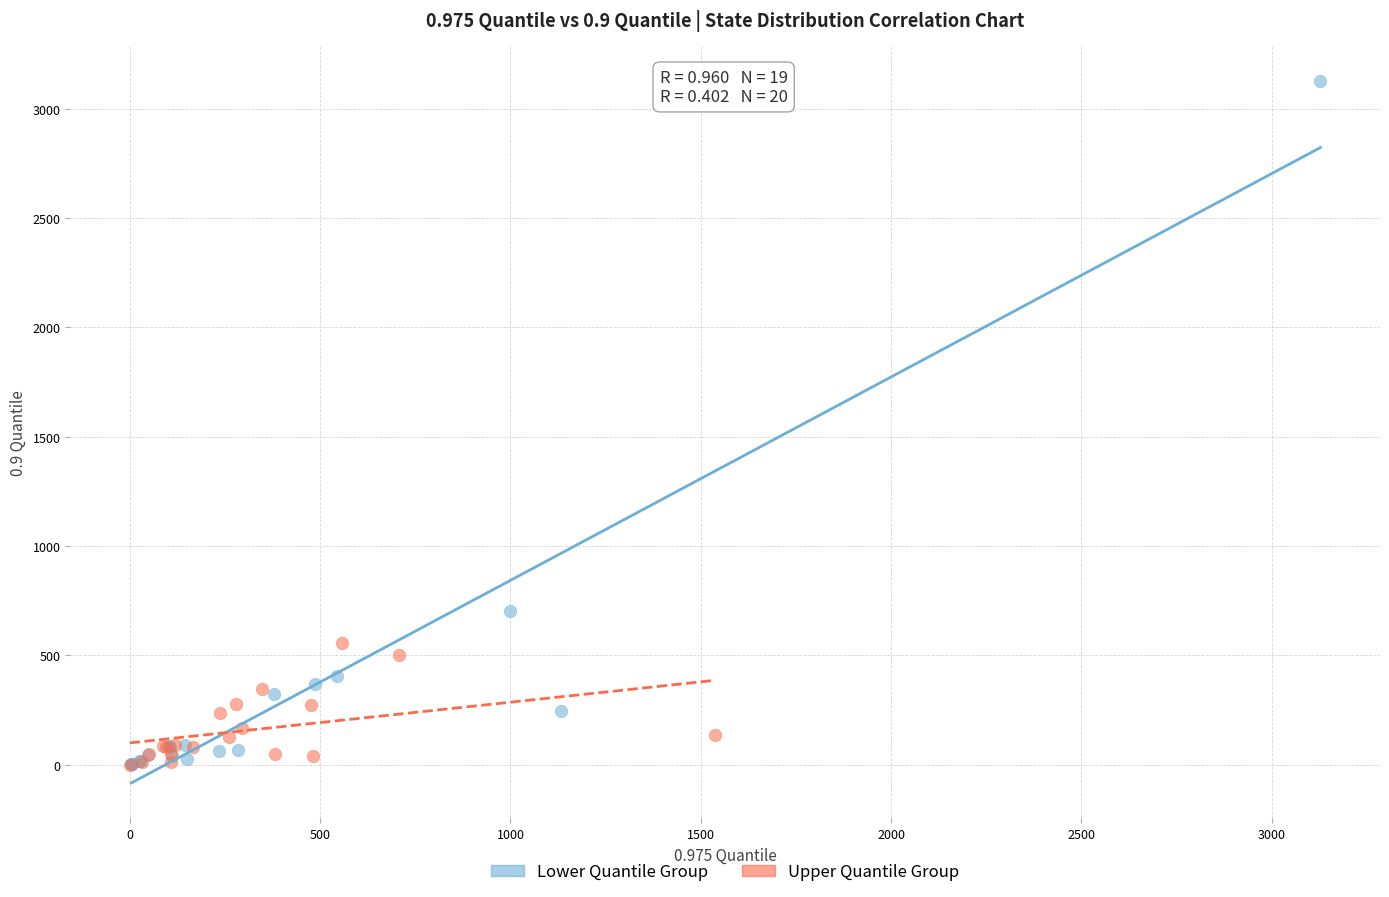

Which series reaches the maximum Y coordinate?

Lower Quantile Group